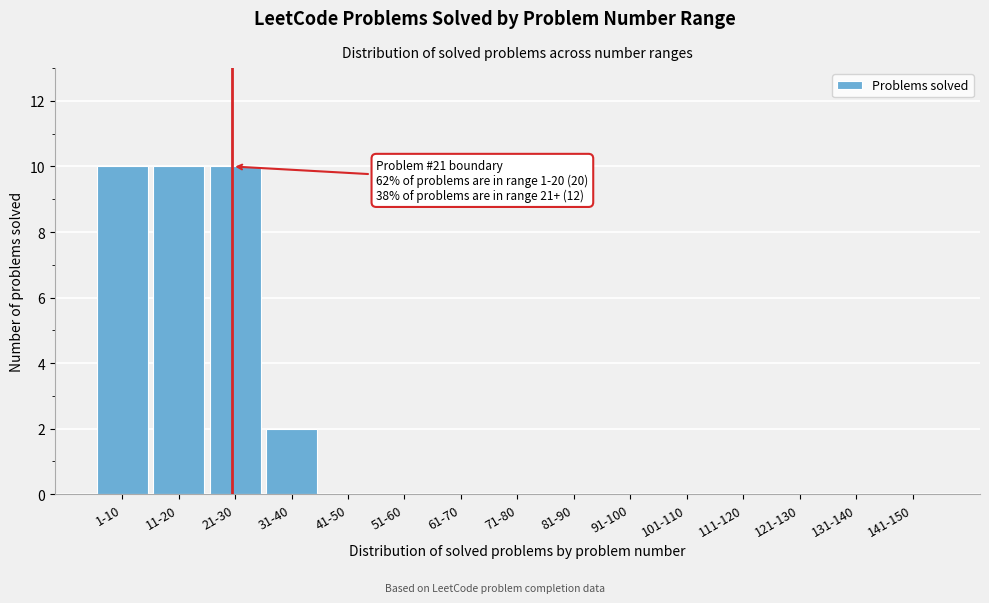

Reading left to right, what are all the values shown in this chart?

1-10=10	11-20=10	21-30=10	31-40=2	41-50=0	51-60=0	61-70=0	71-80=0	81-90=0	91-100=0	101-110=0	111-120=0	121-130=0	131-140=0	141-150=0